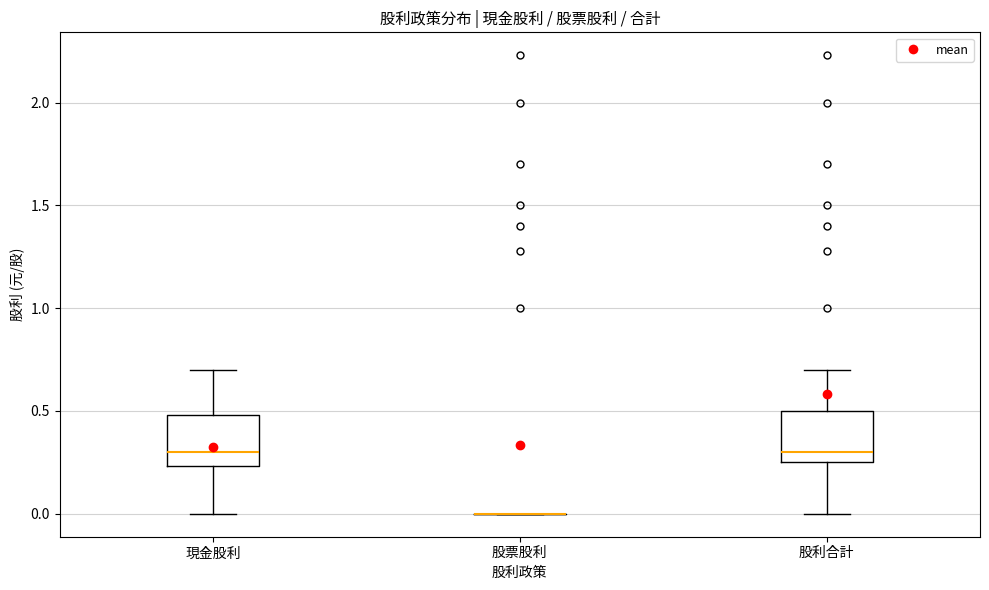

Reading left to right, read every box against the y-axis: the position of its median line, the range the box covers, and the ends of its whiskers. The values are not printed on the chart, so give them approximately, as read against the axis.

現金股利: median 0.30, box 0.25 to 0.50, whiskers 0.00 to 0.70
股票股利: box collapsed to a line at 0.00, whiskers 0.00 to 0.00
股利合計: median 0.30, box 0.25 to 0.50, whiskers 0.00 to 0.70